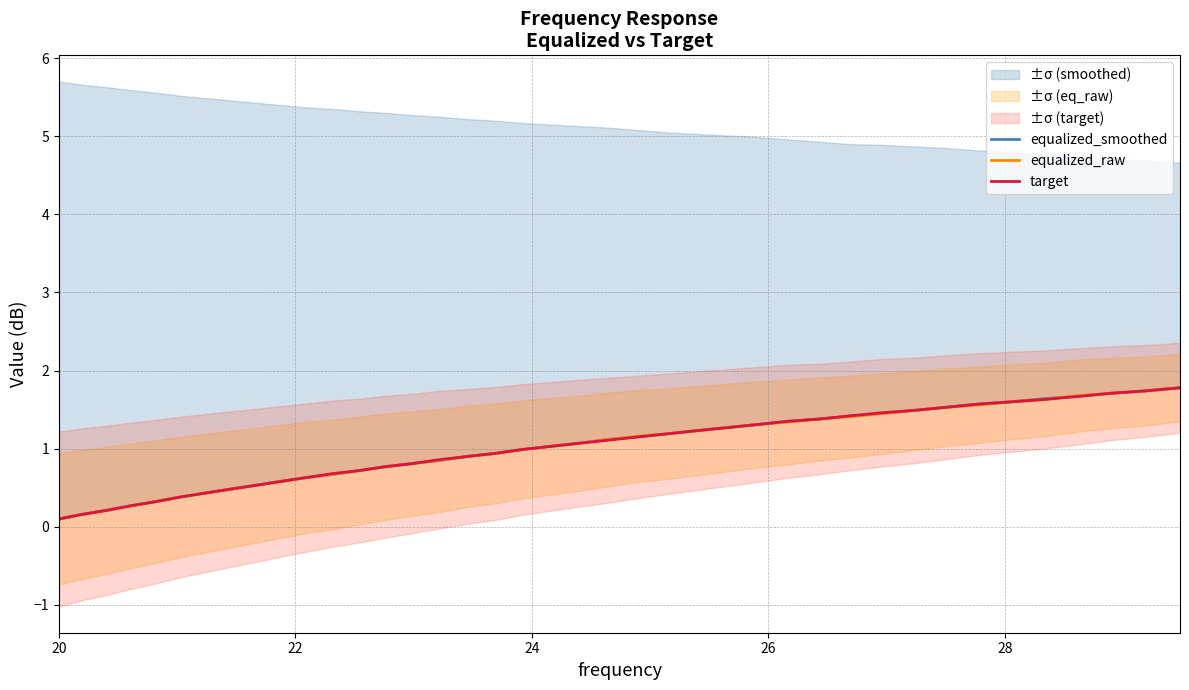

At which label is target closest to 0?

20